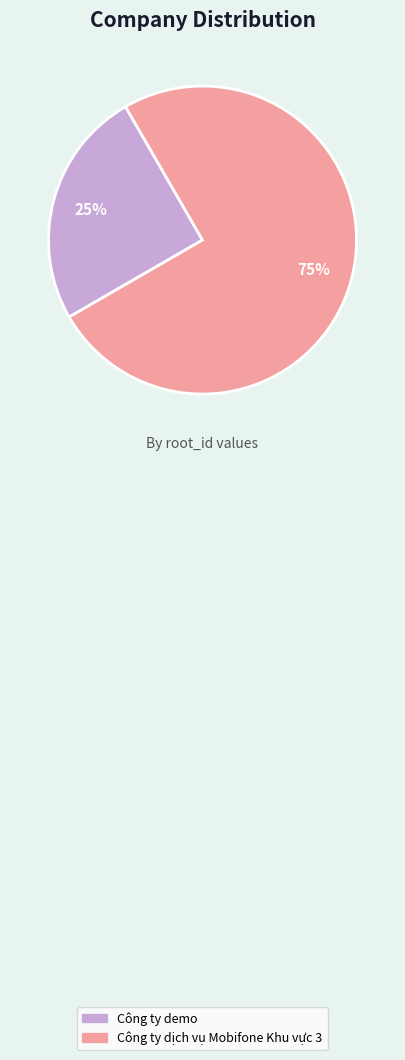

To the nearest percent, what is the average slice percentage?

50%